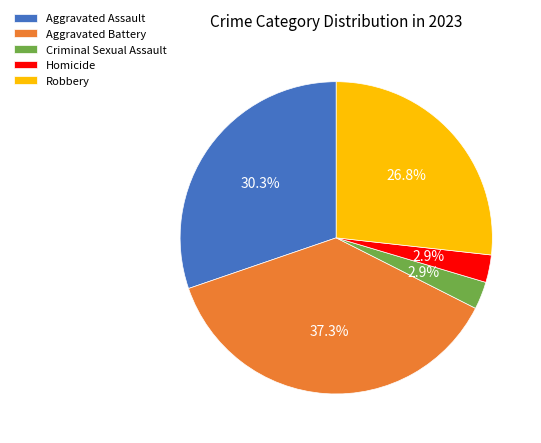

Is it true that Homicide is 3% of the pie?

True